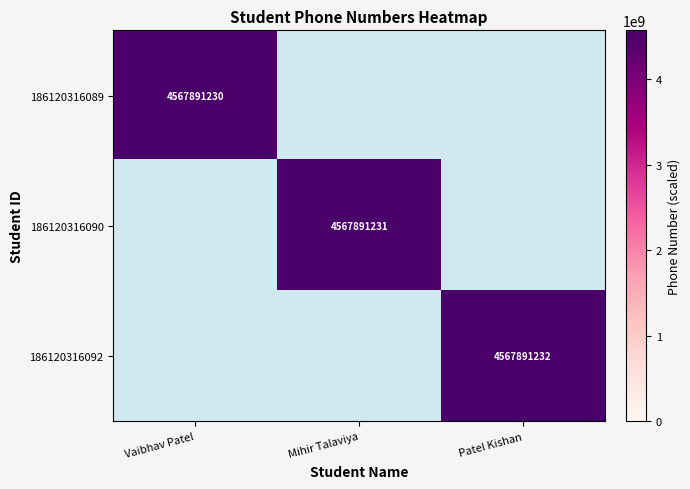

The value of 186120316090 at Mihir Talaviya is 7489082683. True or false?

False